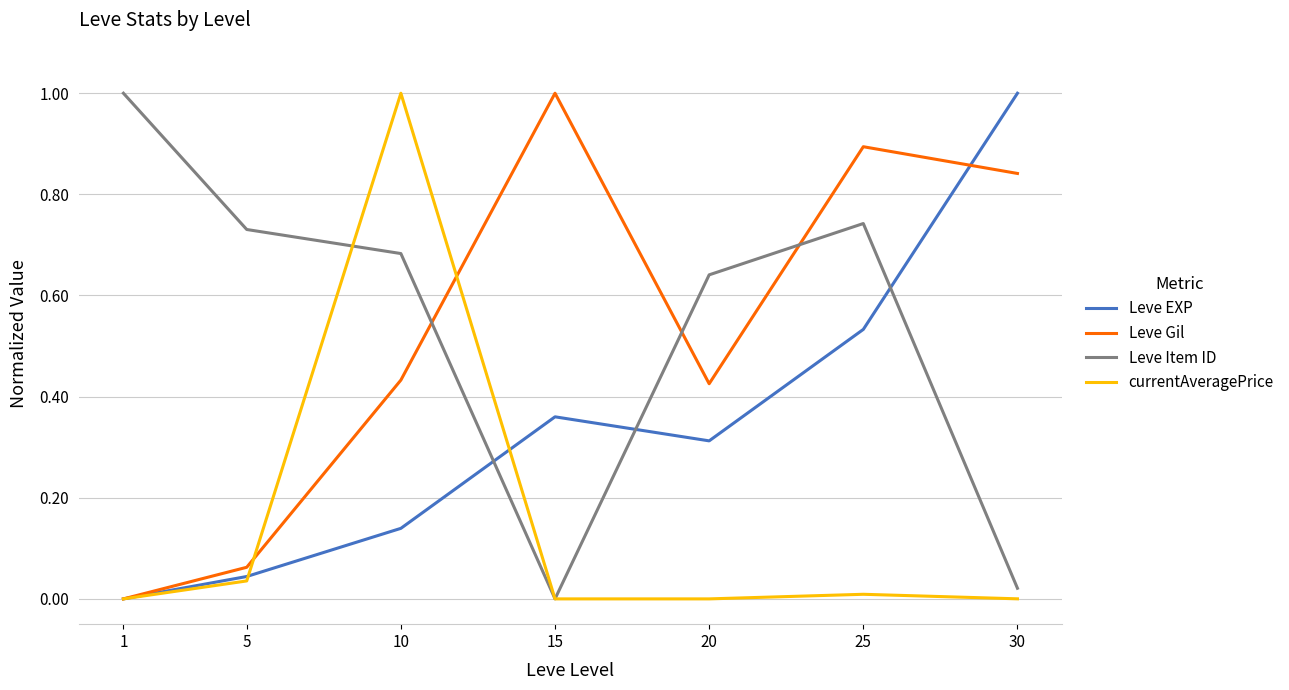

Does the chart display data point markers on the line(s)?

No